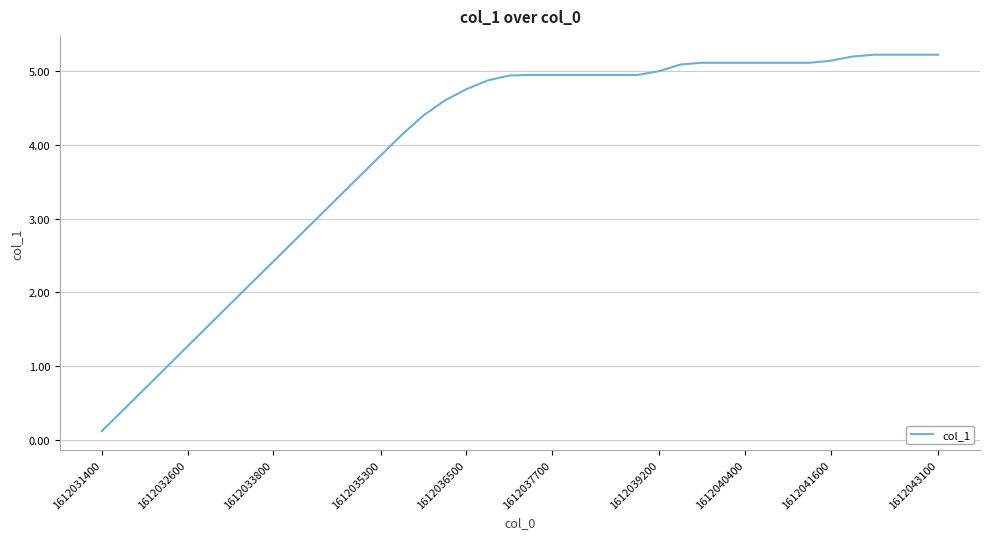

Count the number of data series in this chart.

1